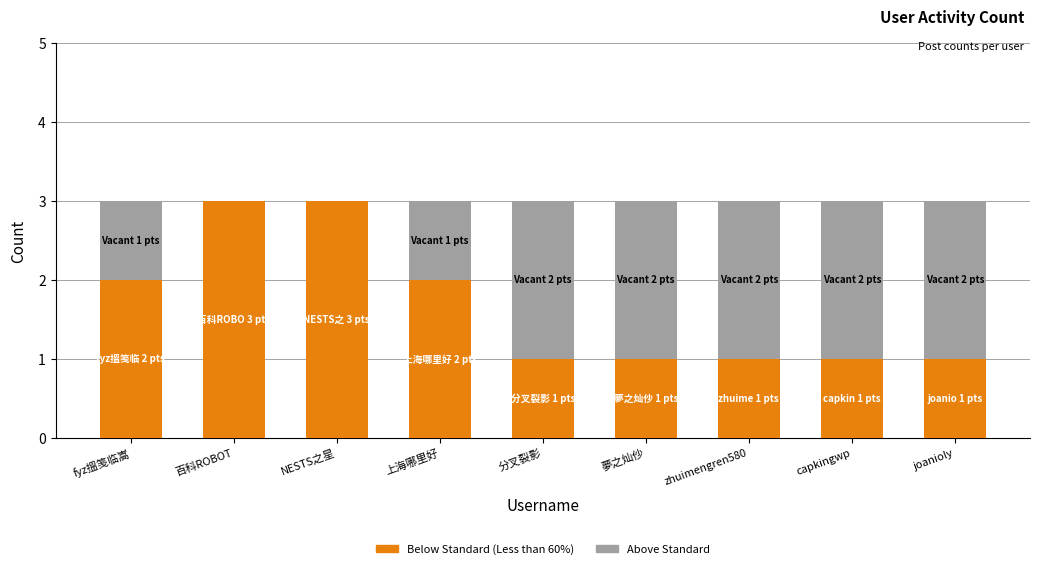

What is the total value across all series at fyz搵笺临嵩?

3